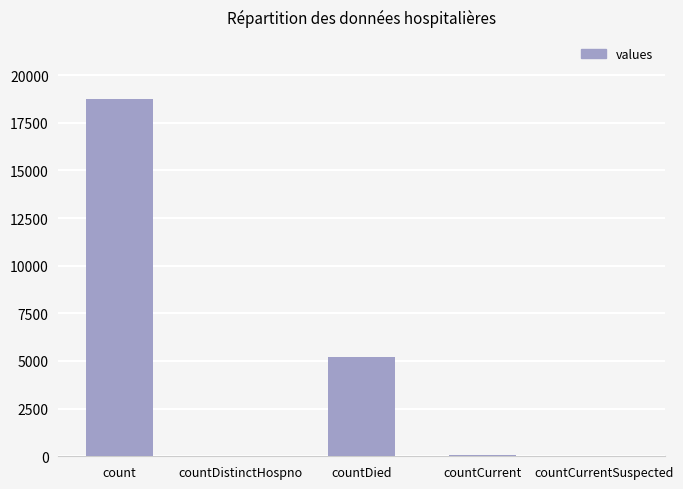

Where is the data nearest to the value 9374?

countDied